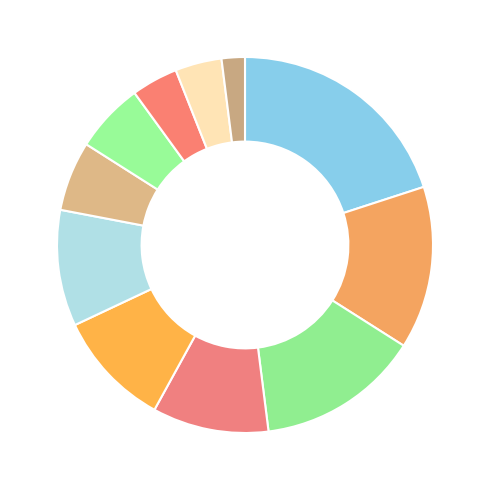

Count the number of slices in the pie.

11